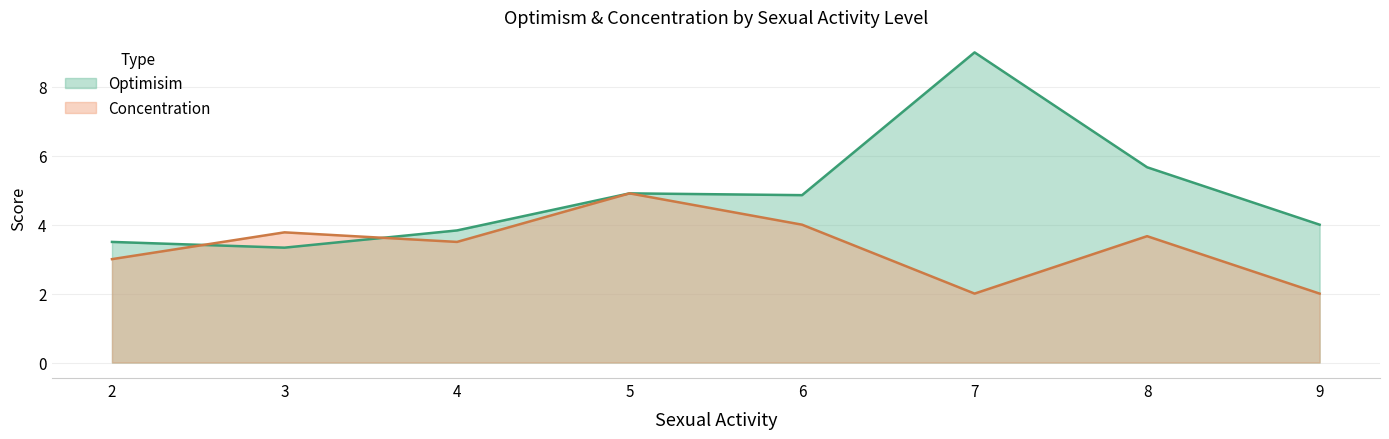

What is the average value of the Concentration series?

3.4